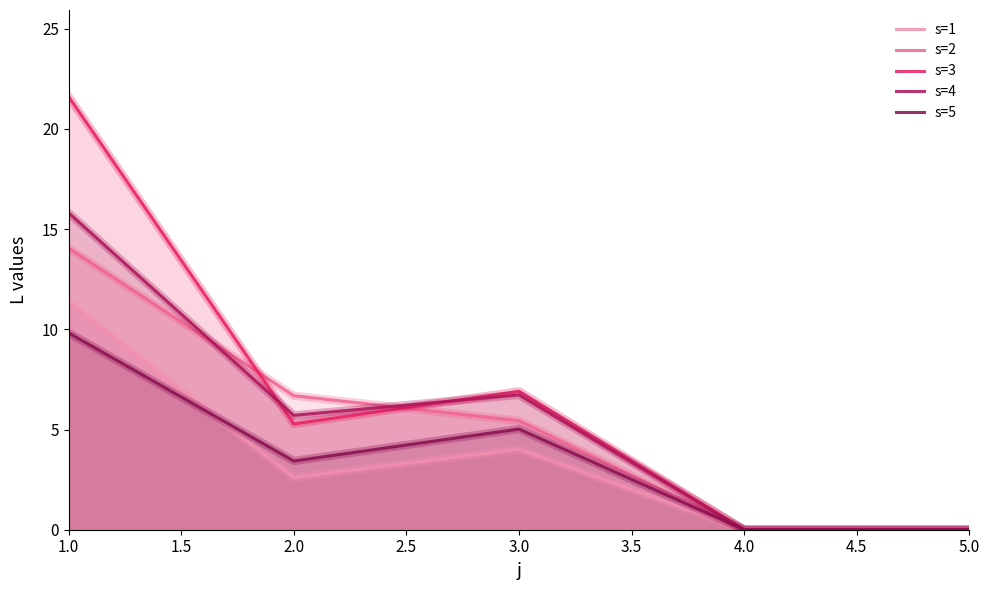

Between 3.0 and 4.0, which series saw the biggest shift?

s=3